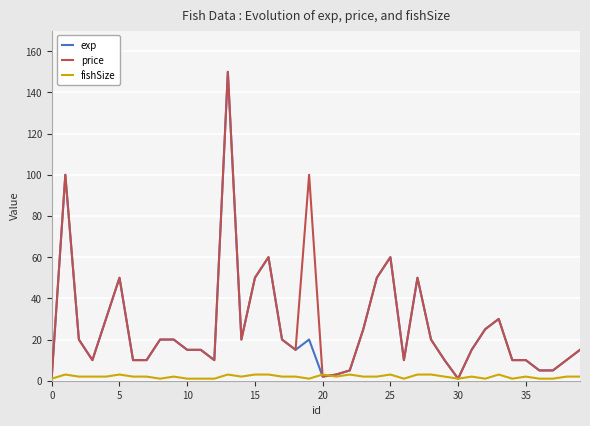

What is the difference between the second highest and minimum values in the price series?

99